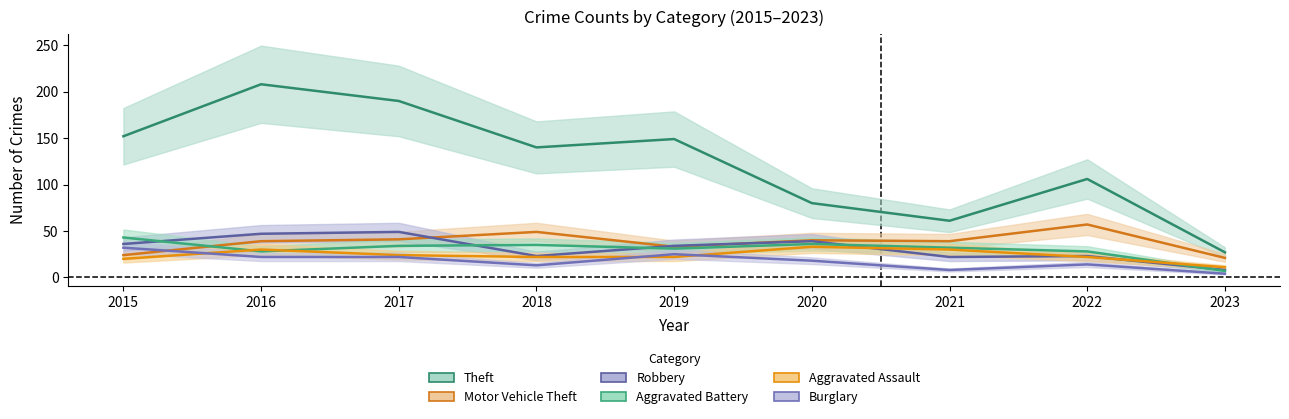

How many data points in Aggravated Battery are less than 32?

4